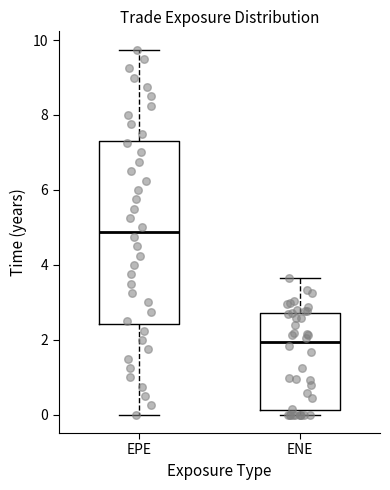

Reading left to right, transcribe this box plot: for each box, give where its median line is, the range the box spans, and where its two whiskers end, as read against the y-axis. The values are not printed on the chart, so give them approximately, as read against the axis.

EPE: median 4.8, box 2.4 to 7.4, whiskers 0.0 to 9.8
ENE: median 2.0, box 0.2 to 2.8, whiskers 0.0 to 3.6